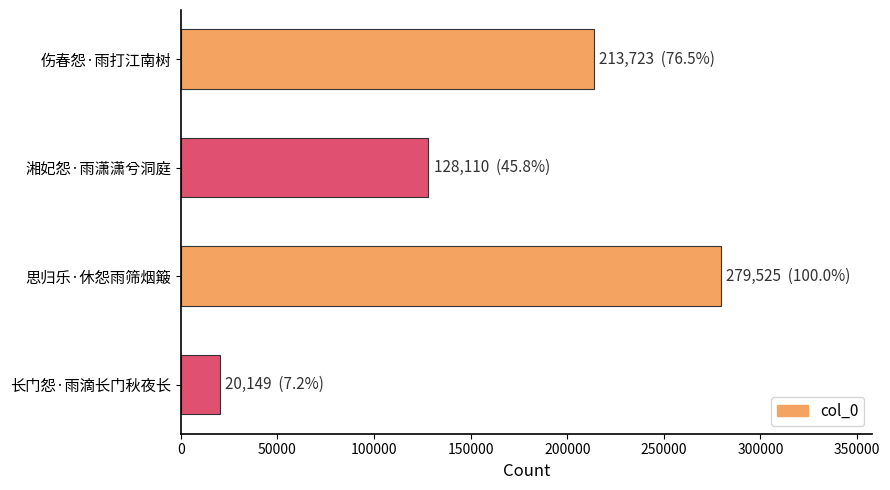

What is the average value?

160377